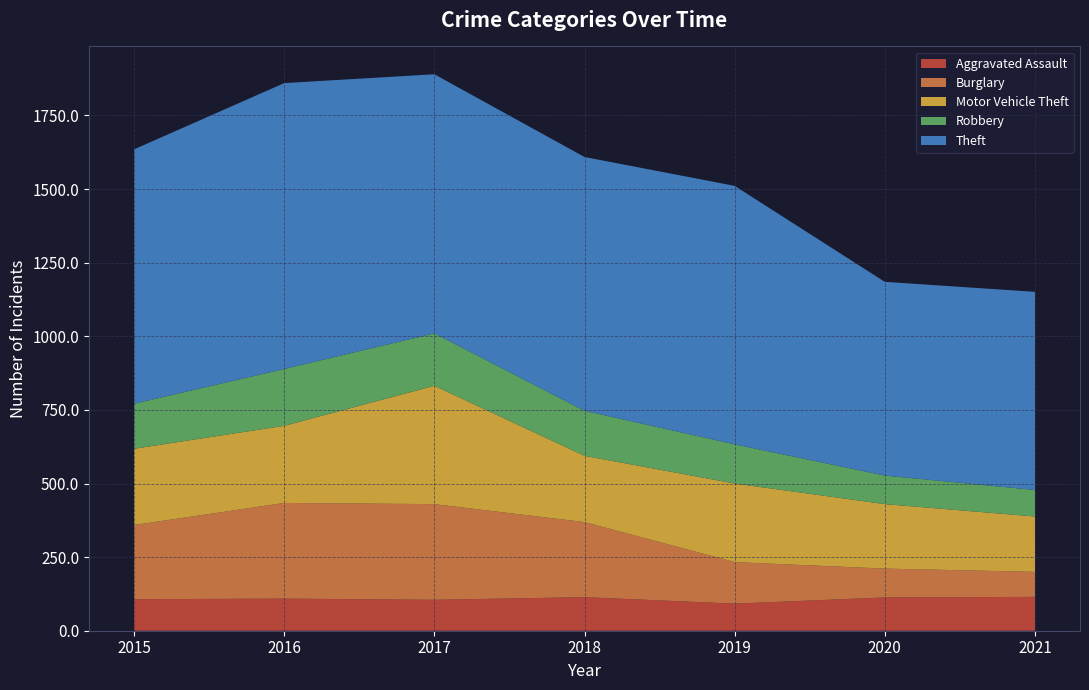

Reading right to left, transcribe all the data shown in this chart.

Aggravated Assault: 2021=115	2020=113	2019=92	2018=114	2017=105	2016=109	2015=107
Burglary: 2021=85	2020=98	2019=141	2018=255	2017=325	2016=325	2015=252
Motor Vehicle Theft: 2021=188	2020=219	2019=267	2018=225	2017=402	2016=262	2015=259
Robbery: 2021=90	2020=97	2019=133	2018=153	2017=178	2016=193	2015=153
Theft: 2021=673	2020=658	2019=878	2018=862	2017=880	2016=971	2015=864